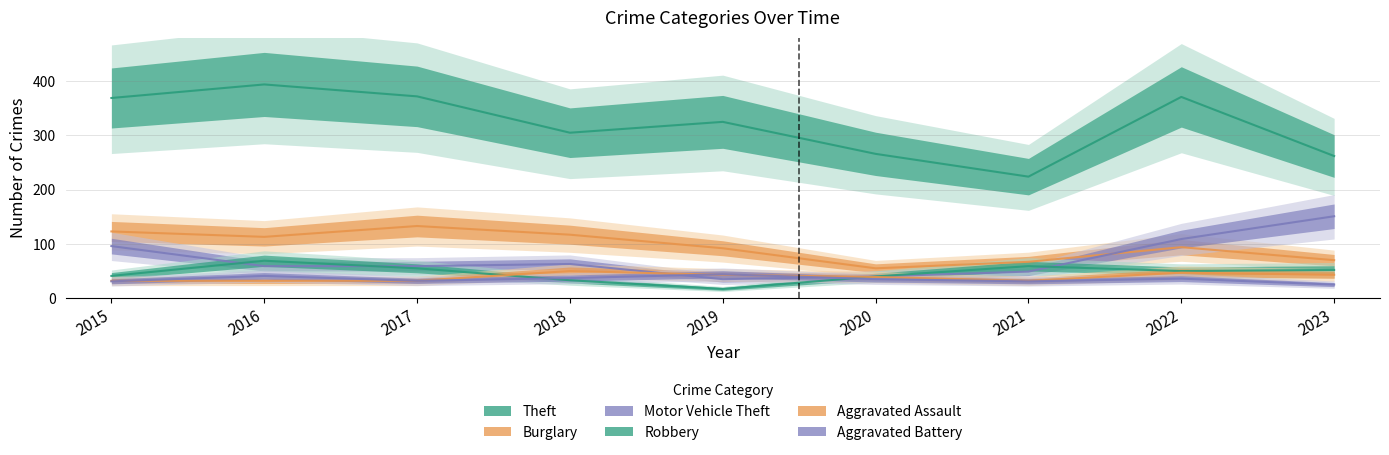

Where is Robbery nearest to the value 43?

2015